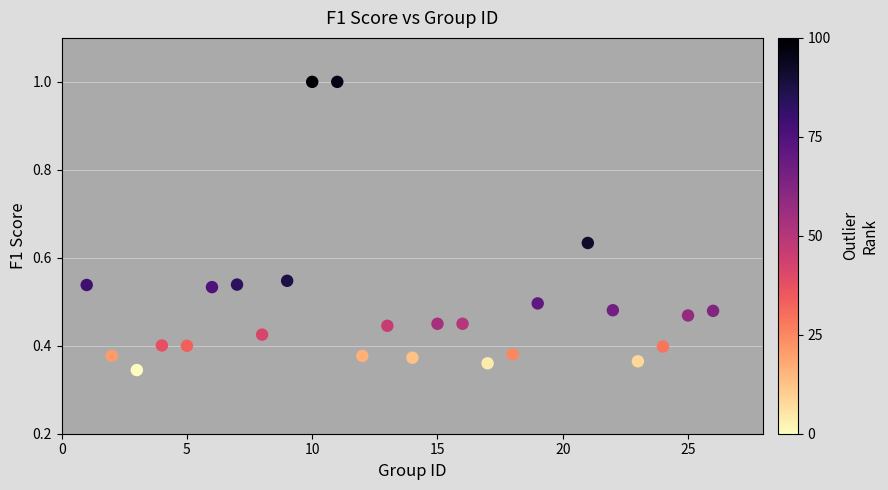

What is the range of X values (max minus min)?

25.0